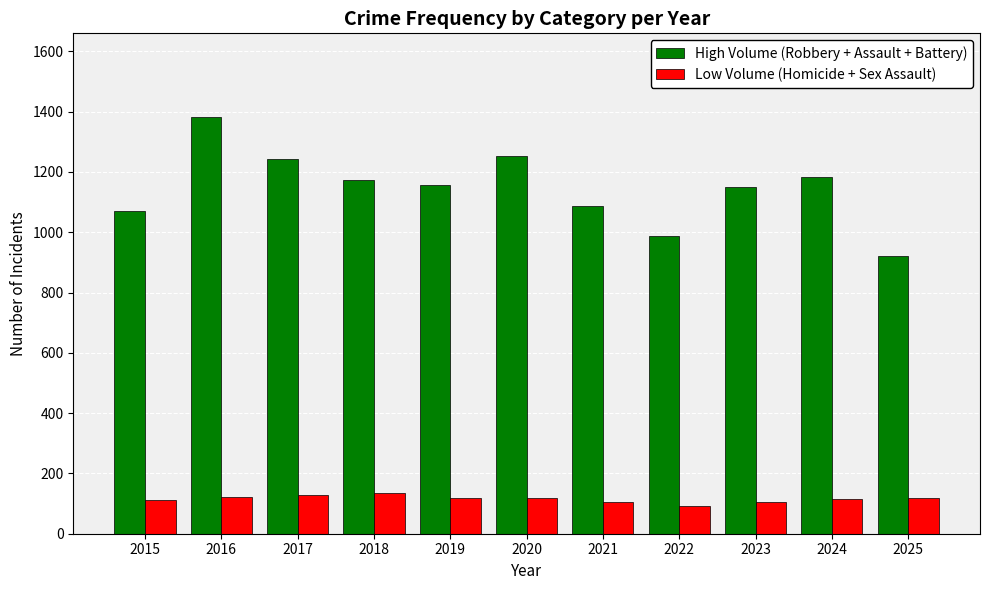

How many series are shown in this chart?

2